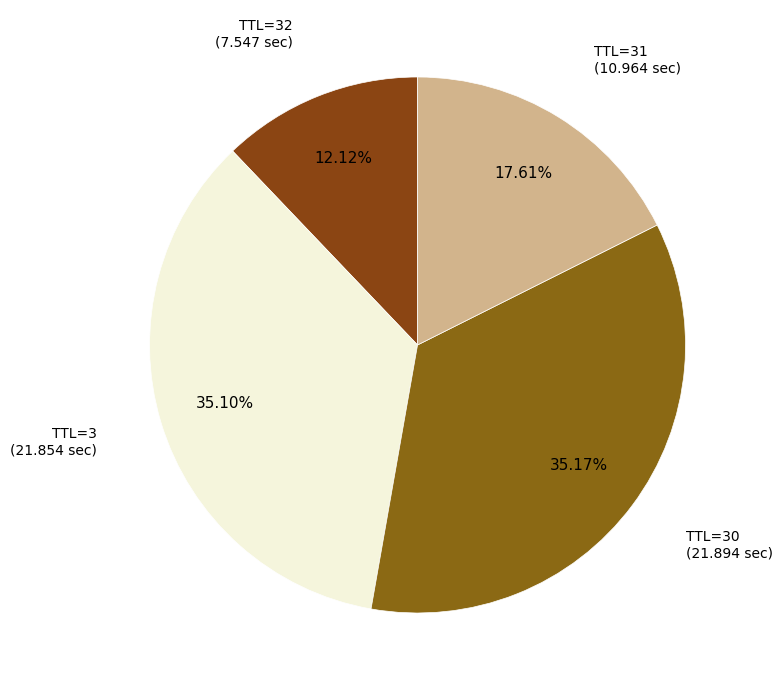

Is the sum of TTL=31 and TTL=3 greater than half?

Yes